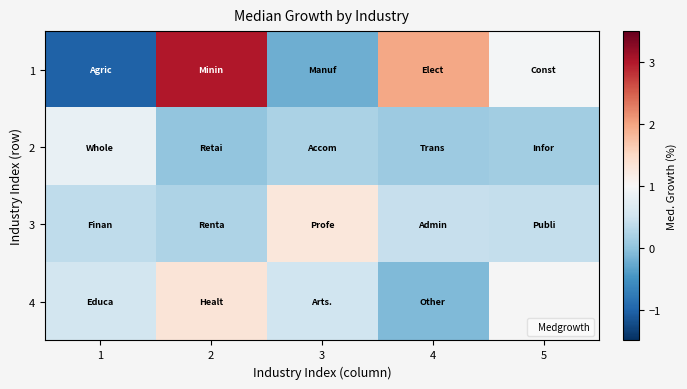

The value of 1 at 3 is -0.4. True or false?

False